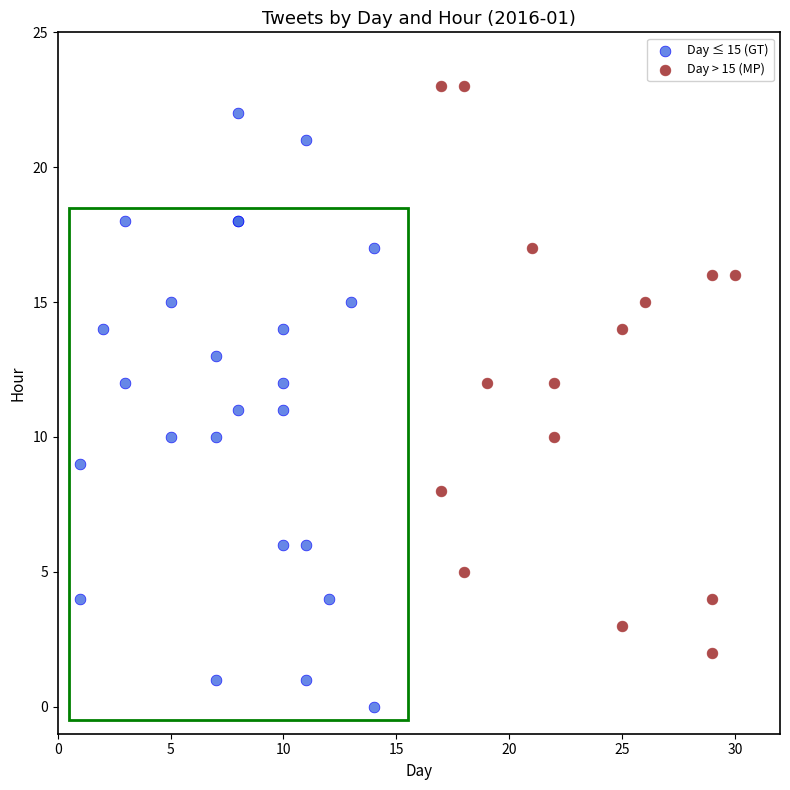

Which series reaches the minimum Y coordinate?

Day ≤ 15 (GT)